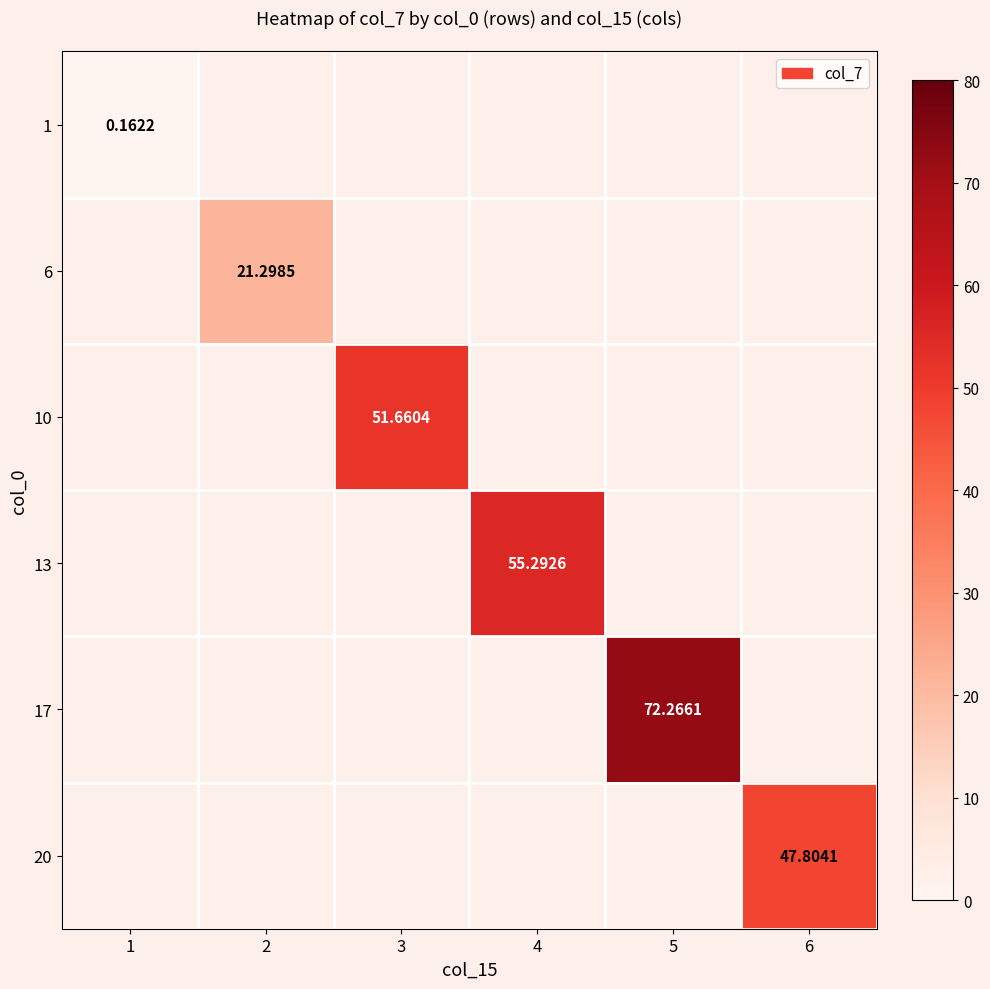

Is the value of 6 at 5 greater than the value of 13 at 2?

No